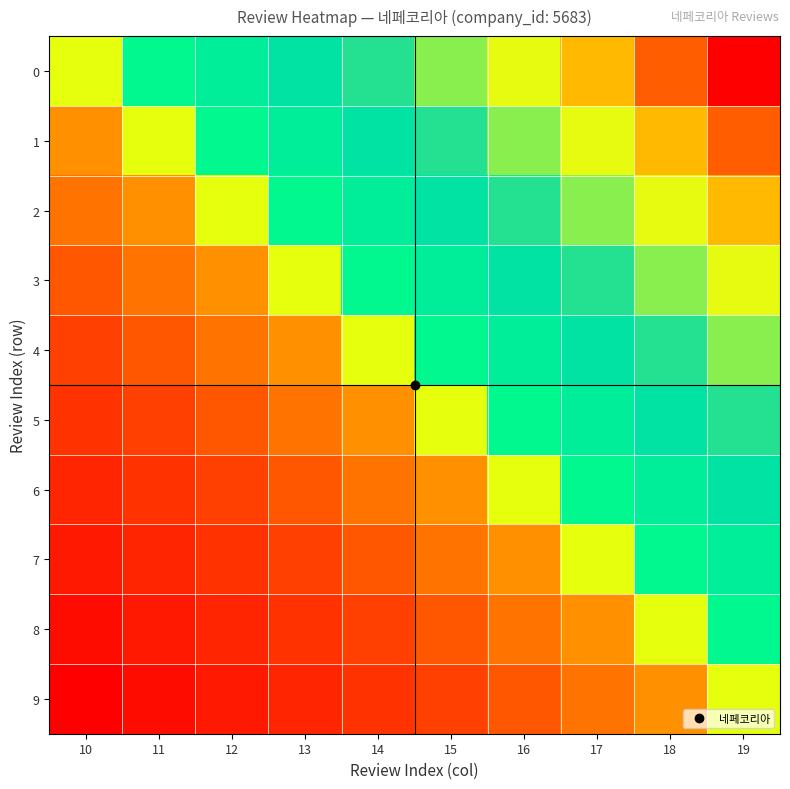

Which has a higher value, 15 or 13?

15